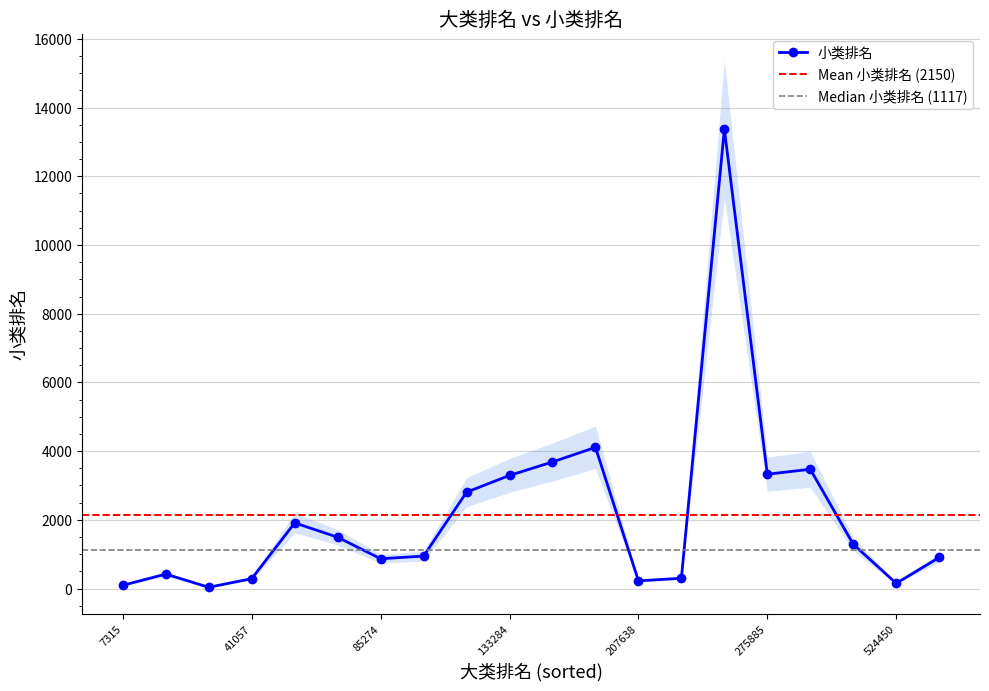

How many distinct data groups are displayed?

1